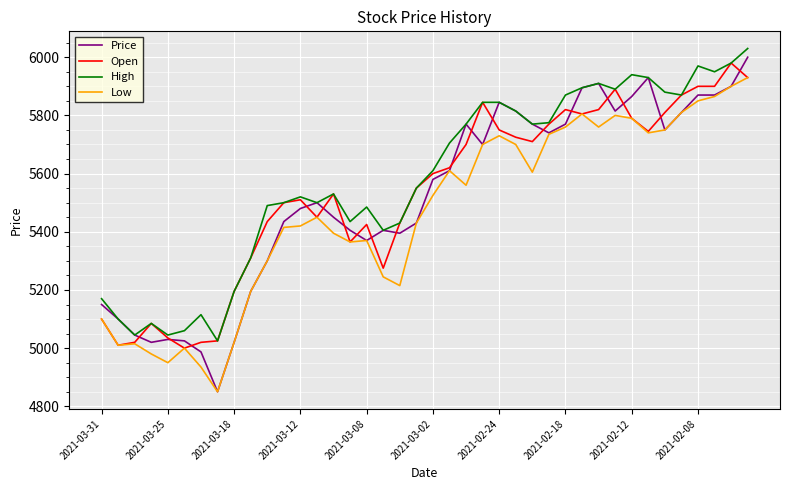

Which series has the largest range (max minus min)?

Price